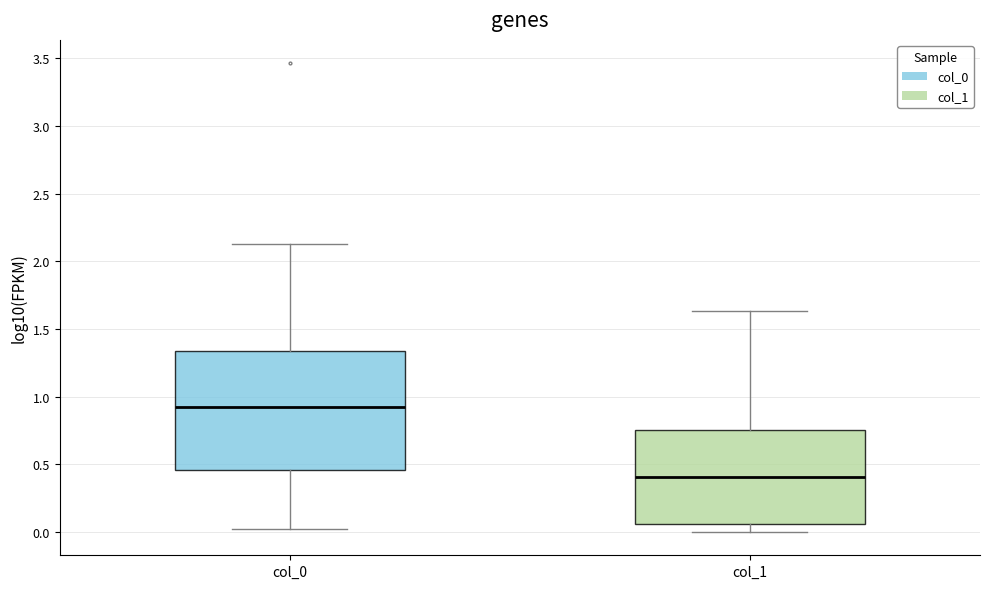

Which box is the tallest, from its lower edge to its upper edge?

col_0